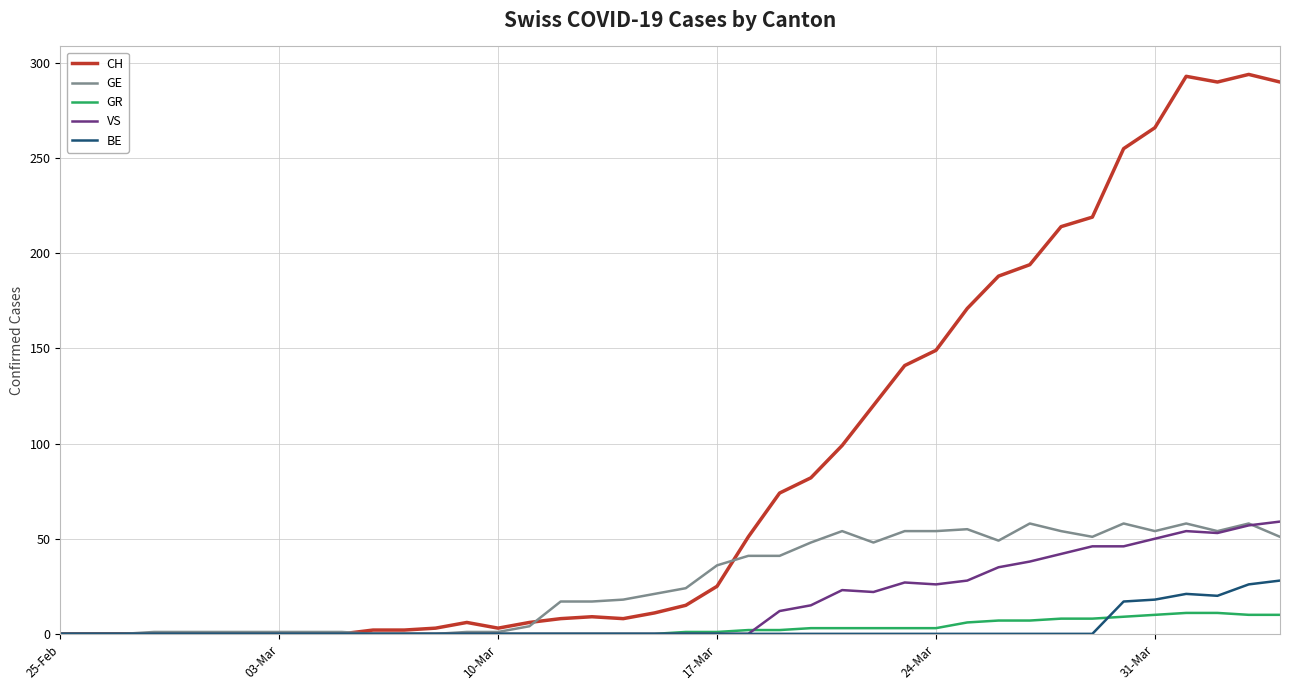

Which series has the largest total across all categories?

CH